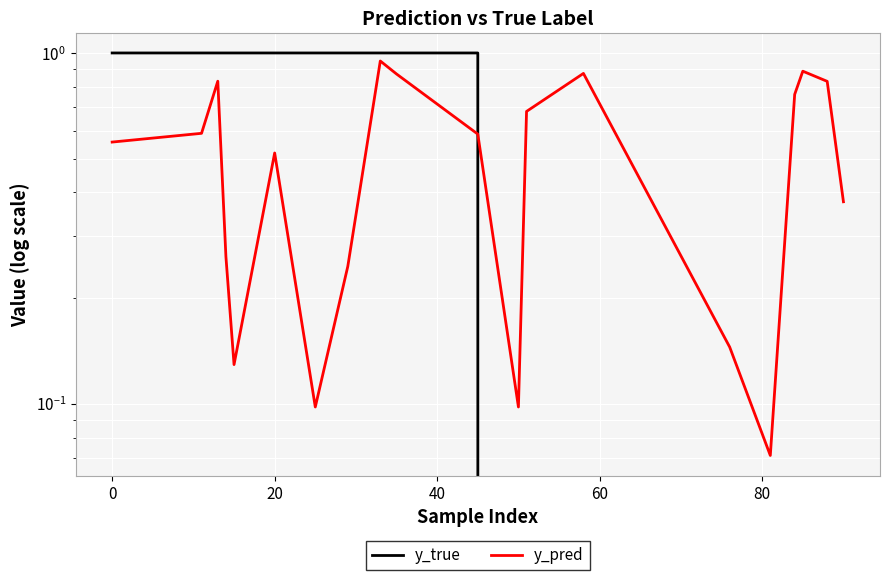

How many lines are shown in the chart?

2